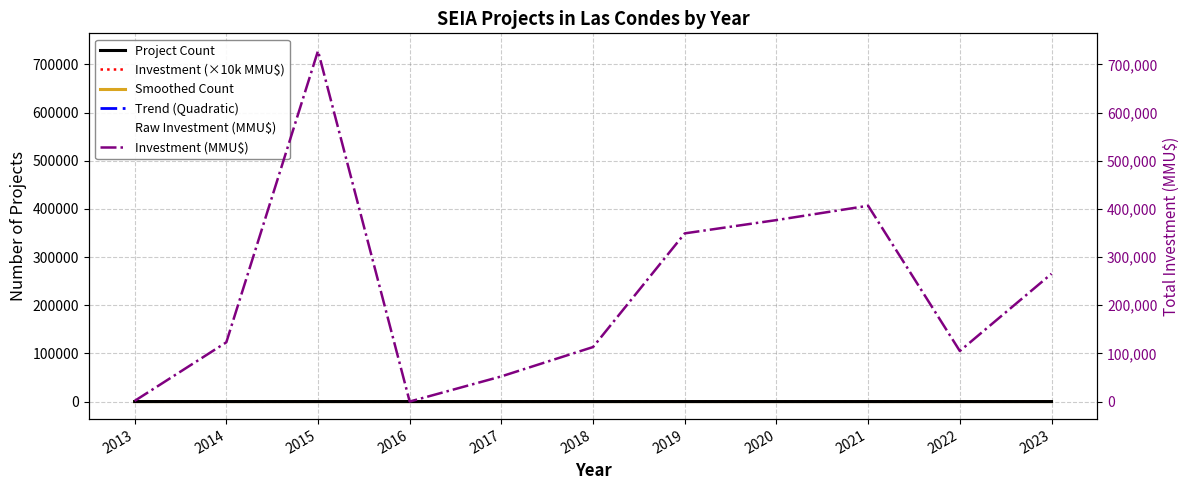

Is this an area chart (filled region under the line)?

No